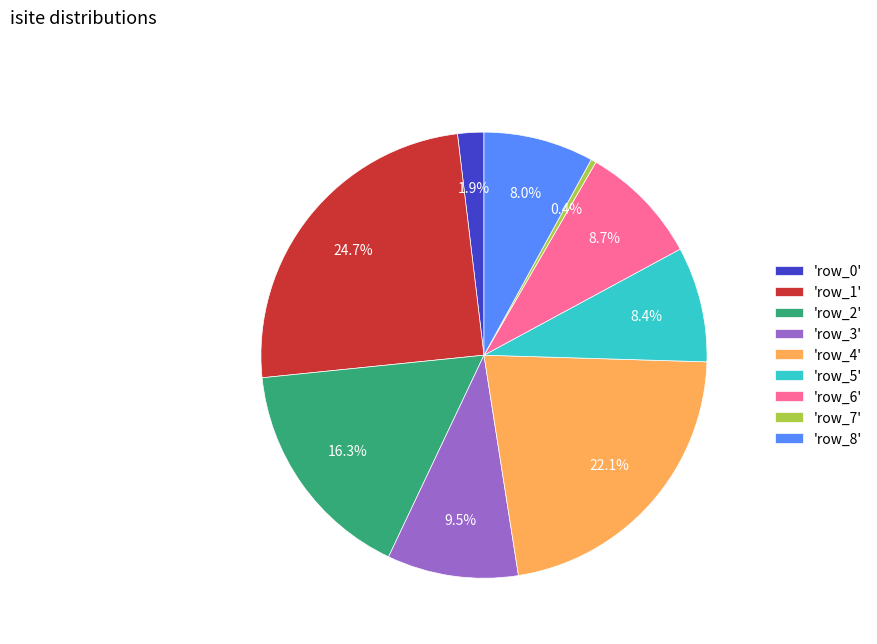

To the nearest percent, what is the average slice percentage?

11%